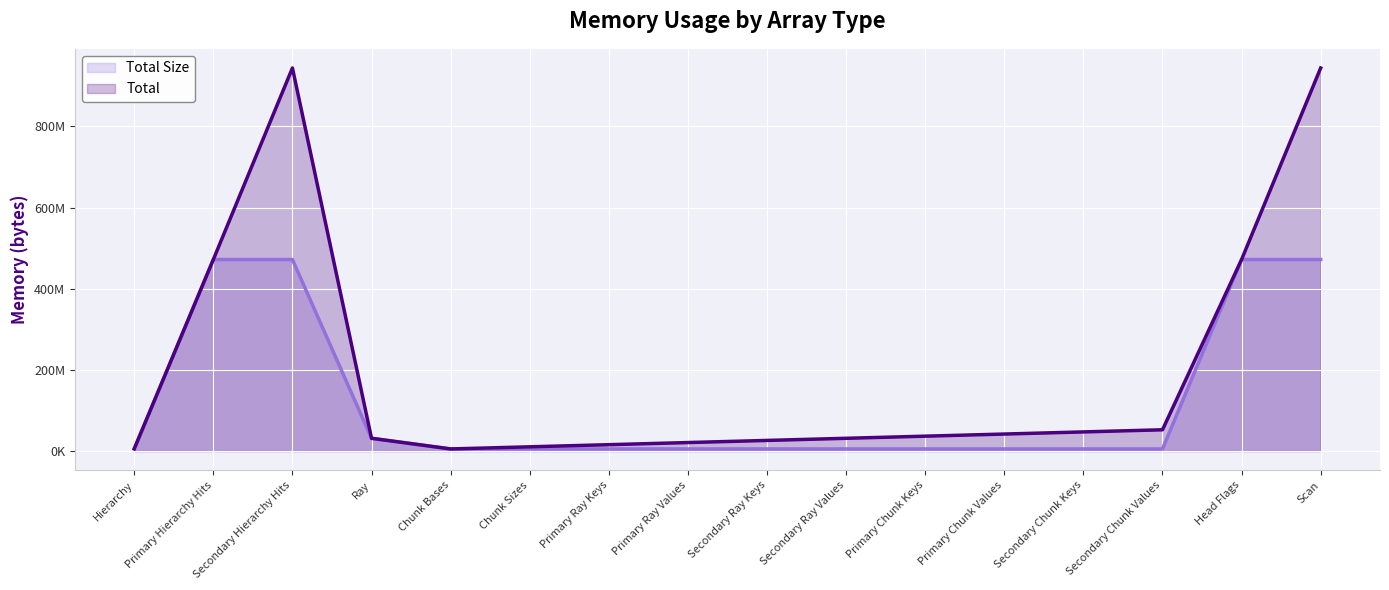

Reading right to left, extract all data points from this chart.

Total Size (line): Scan=471859200	Head Flags=471859200	Secondary Chunk Values=5242880	Secondary Chunk Keys=5242880	Primary Chunk Values=5242880	Primary Chunk Keys=5242880	Secondary Ray Values=5242880	Secondary Ray Keys=5242880	Primary Ray Values=5242880	Primary Ray Keys=5242880	Chunk Sizes=5242880	Chunk Bases=5242880	Ray=31457280	Secondary Hierarchy Hits=471859200	Primary Hierarchy Hits=471859200	Hierarchy=5570560
Total (line): Scan=943718400	Head Flags=471859200	Secondary Chunk Values=52428800	Secondary Chunk Keys=47185920	Primary Chunk Values=41943040	Primary Chunk Keys=36700160	Secondary Ray Values=31457280	Secondary Ray Keys=26214400	Primary Ray Values=20971520	Primary Ray Keys=15728640	Chunk Sizes=10485760	Chunk Bases=5242880	Ray=31457280	Secondary Hierarchy Hits=943718400	Primary Hierarchy Hits=471859200	Hierarchy=5570560